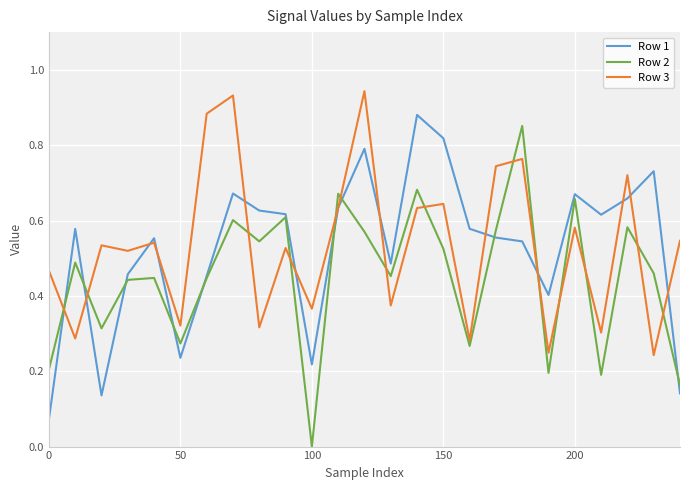

True or false: Row 2 and Row 3 intersect in this chart.

True